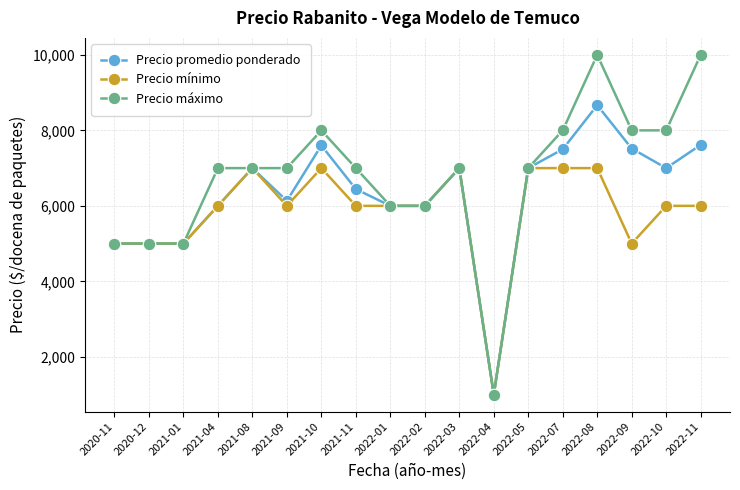

How many values in the Precio mínimo series are below 6000?

5